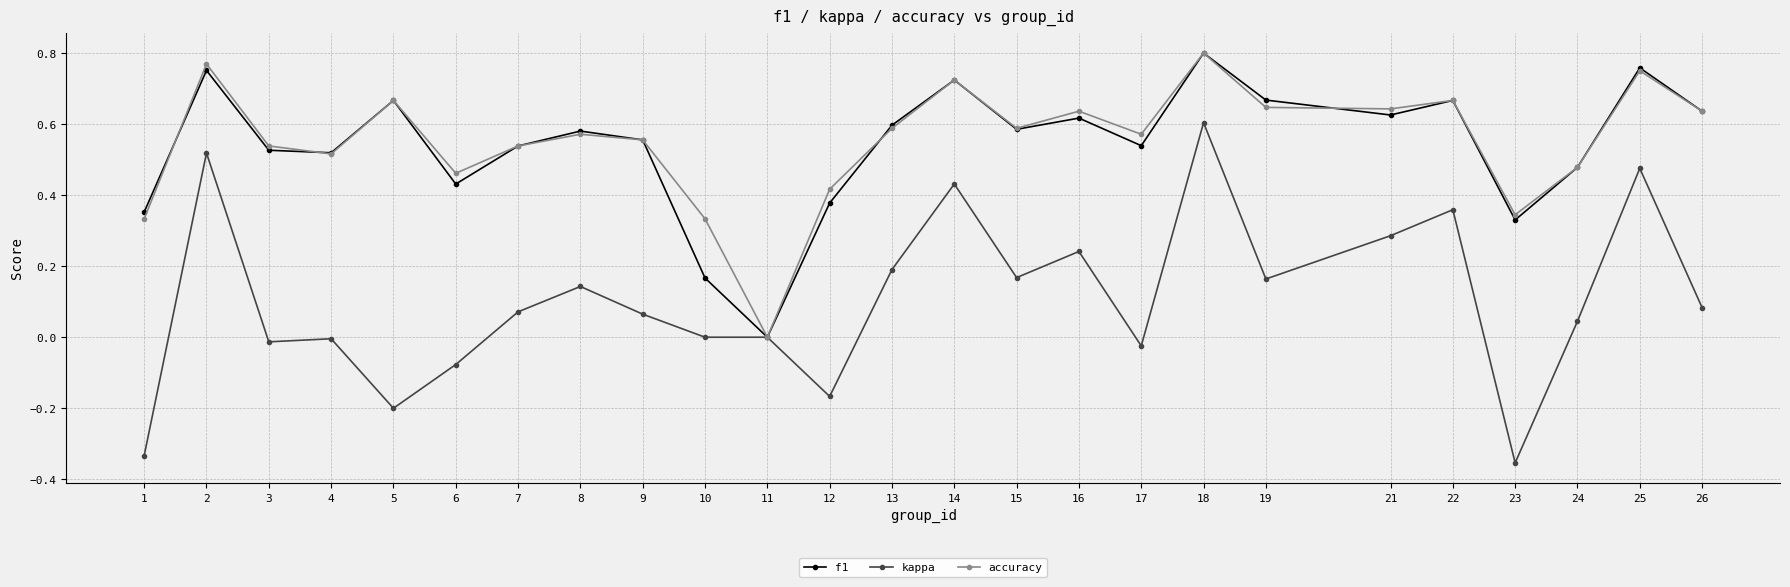

What is the sum of all f1 values?

13.5